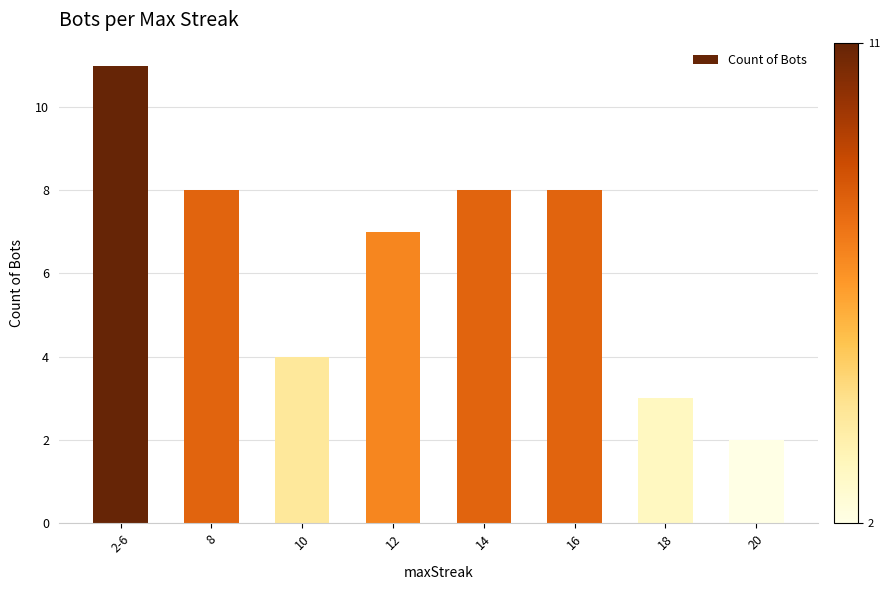

The chart shows a value of 8 at 16. True or false?

True